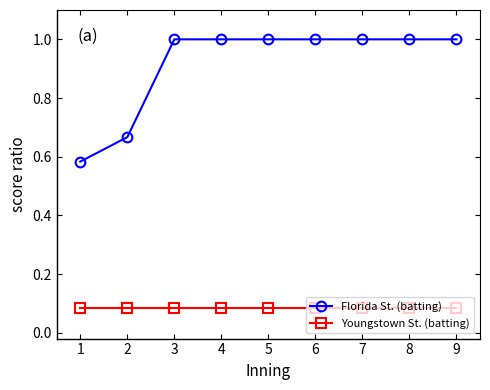

Is the value of Florida St. (batting) at 1 greater than the value of Youngstown St. (batting) at 9?

Yes